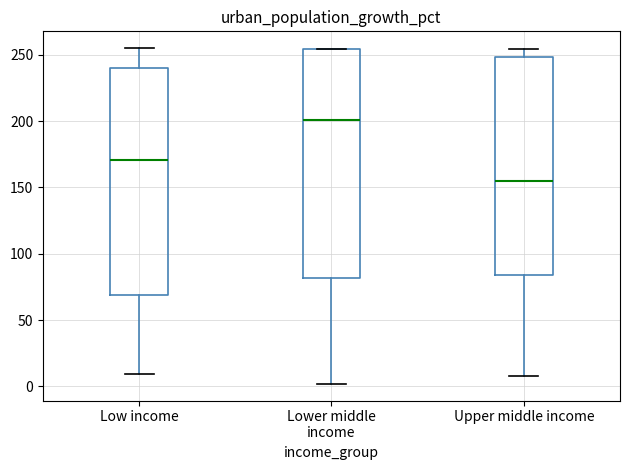

Which box has the highest median line?

Lower middle income